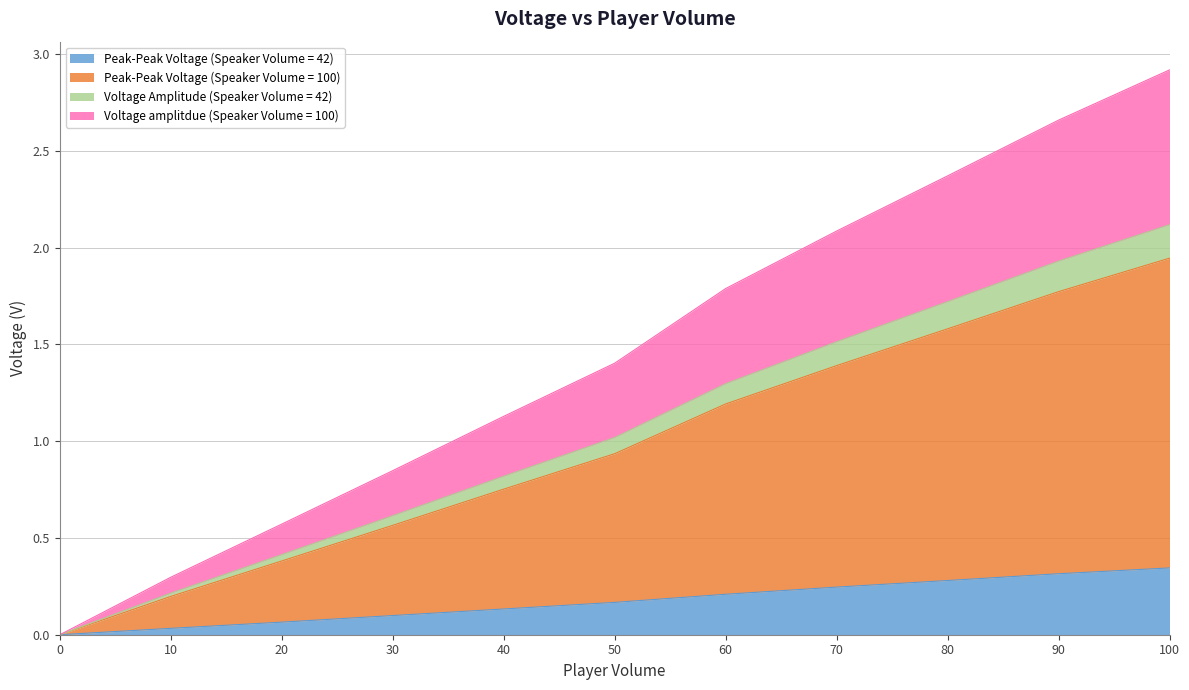

At which category is the sum across all series the highest?

100